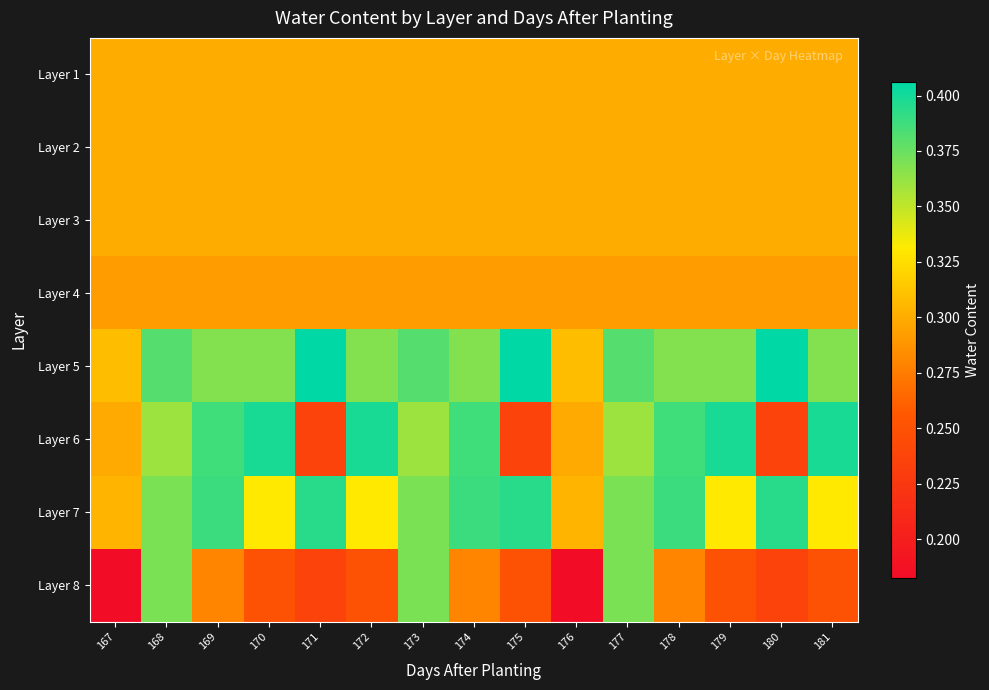

Reading right to left, transcribe all the data shown in this chart.

Layer 1: 181=0.3	180=0.3	179=0.3	178=0.3	177=0.3	176=0.3	175=0.3	174=0.3	173=0.3	172=0.3	171=0.3	170=0.3	169=0.3	168=0.3	167=0.3
Layer 2: 181=0.3	180=0.3	179=0.3	178=0.3	177=0.3	176=0.3	175=0.3	174=0.3	173=0.3	172=0.3	171=0.3	170=0.3	169=0.3	168=0.3	167=0.3
Layer 3: 181=0.3	180=0.3	179=0.3	178=0.3	177=0.3	176=0.3	175=0.3	174=0.3	173=0.3	172=0.3	171=0.3	170=0.3	169=0.3	168=0.3	167=0.3
Layer 4: 181=0.3	180=0.3	179=0.3	178=0.3	177=0.3	176=0.3	175=0.3	174=0.3	173=0.3	172=0.3	171=0.3	170=0.3	169=0.3	168=0.3	167=0.3
Layer 5: 181=0.4	180=0.4	179=0.4	178=0.4	177=0.4	176=0.3	175=0.4	174=0.4	173=0.4	172=0.4	171=0.4	170=0.4	169=0.4	168=0.4	167=0.3
Layer 6: 181=0.4	180=0.2	179=0.4	178=0.4	177=0.4	176=0.3	175=0.2	174=0.4	173=0.4	172=0.4	171=0.2	170=0.4	169=0.4	168=0.4	167=0.3
Layer 7: 181=0.3	180=0.4	179=0.3	178=0.4	177=0.4	176=0.3	175=0.4	174=0.4	173=0.4	172=0.3	171=0.4	170=0.3	169=0.4	168=0.4	167=0.3
Layer 8: 181=0.2	180=0.2	179=0.2	178=0.3	177=0.4	176=0.2	175=0.2	174=0.3	173=0.4	172=0.2	171=0.2	170=0.2	169=0.3	168=0.4	167=0.2